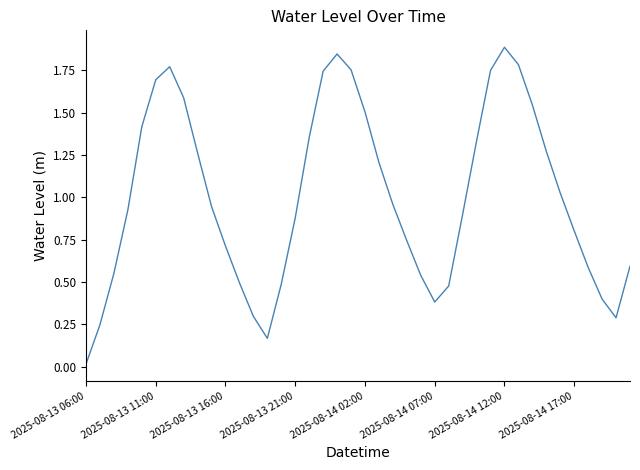

What is the greatest value displayed?

1.9